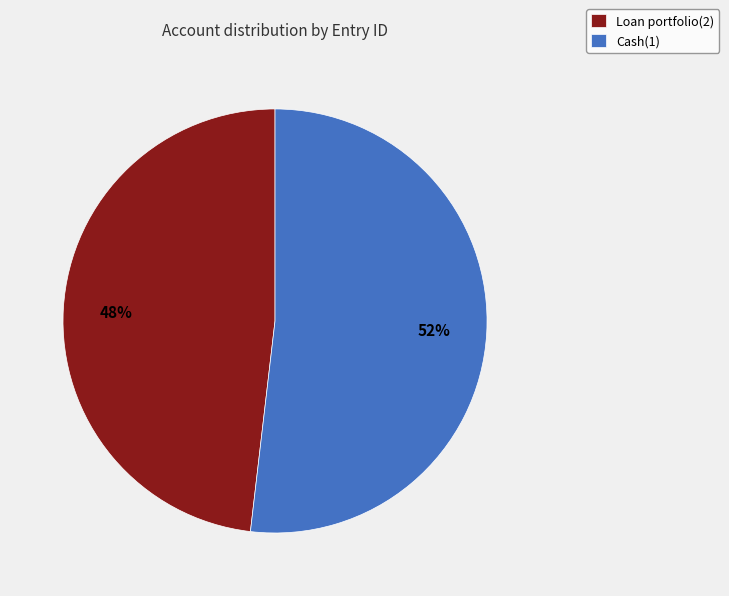

What percentage is the Cash(1) slice, to the nearest percent?

52%